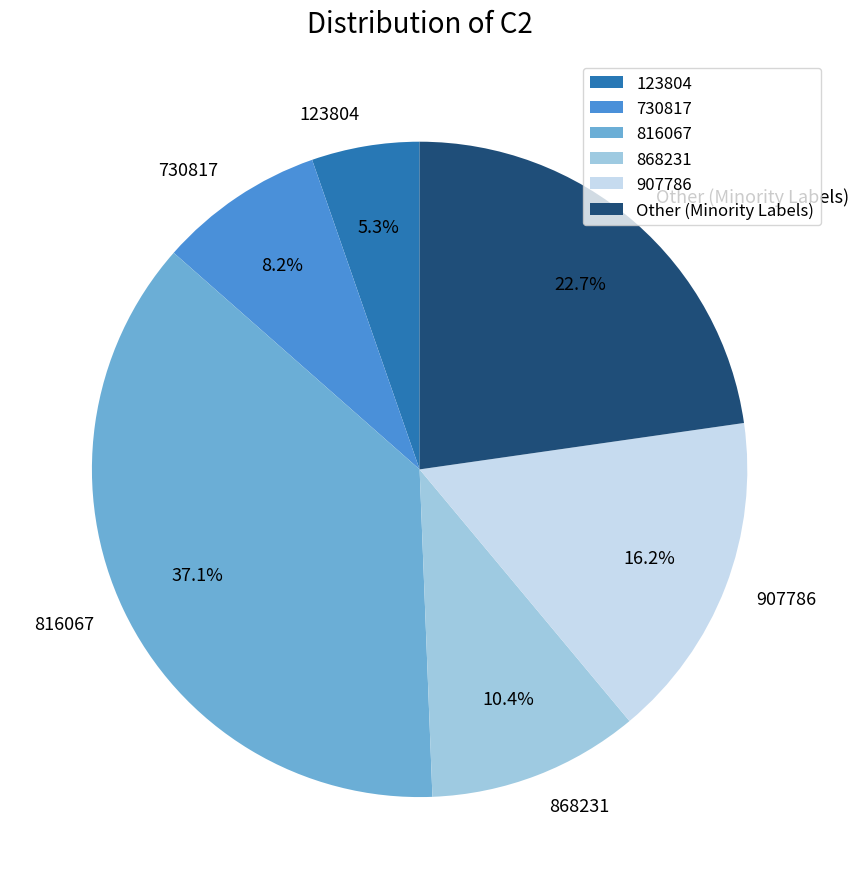

How many segments does this pie chart have?

6